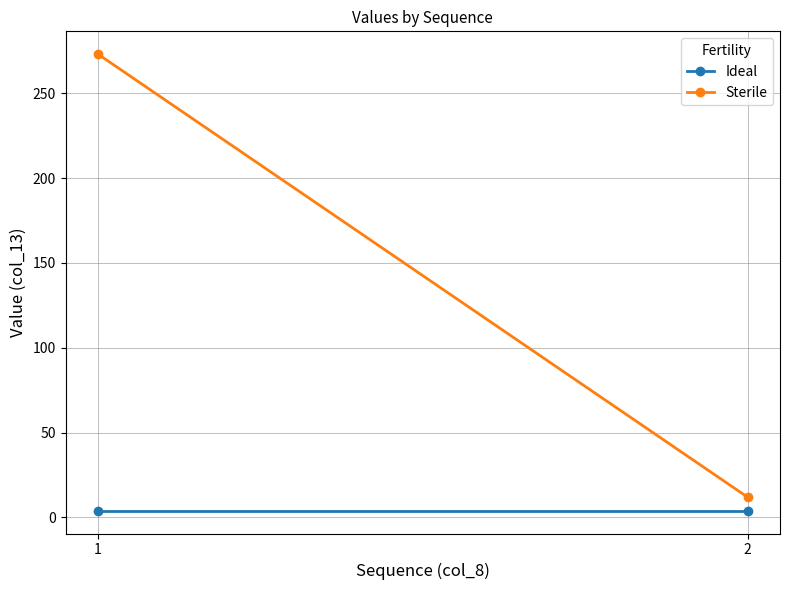

What are all the series names shown in the legend?

Ideal, Sterile